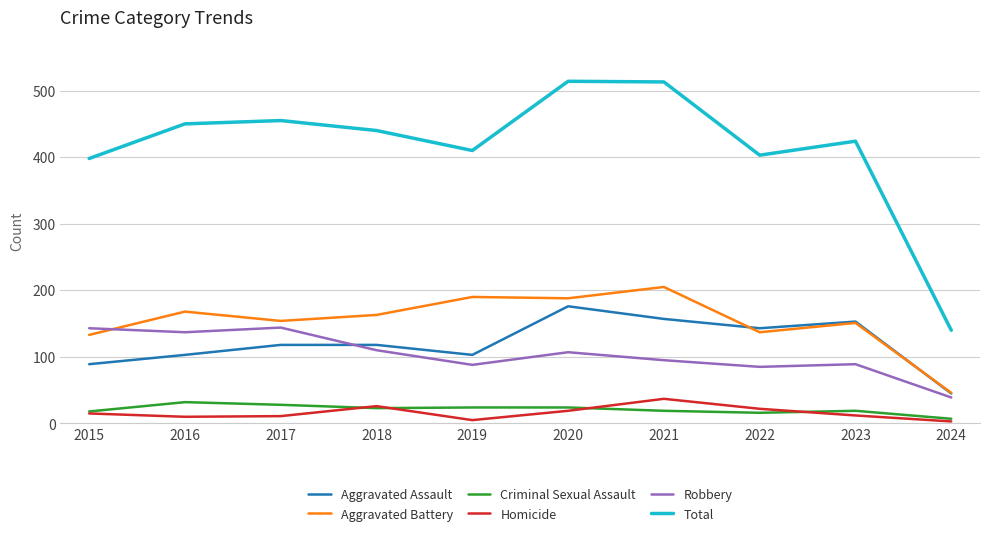

Which series changed the most between 2015 and 2020?

Total